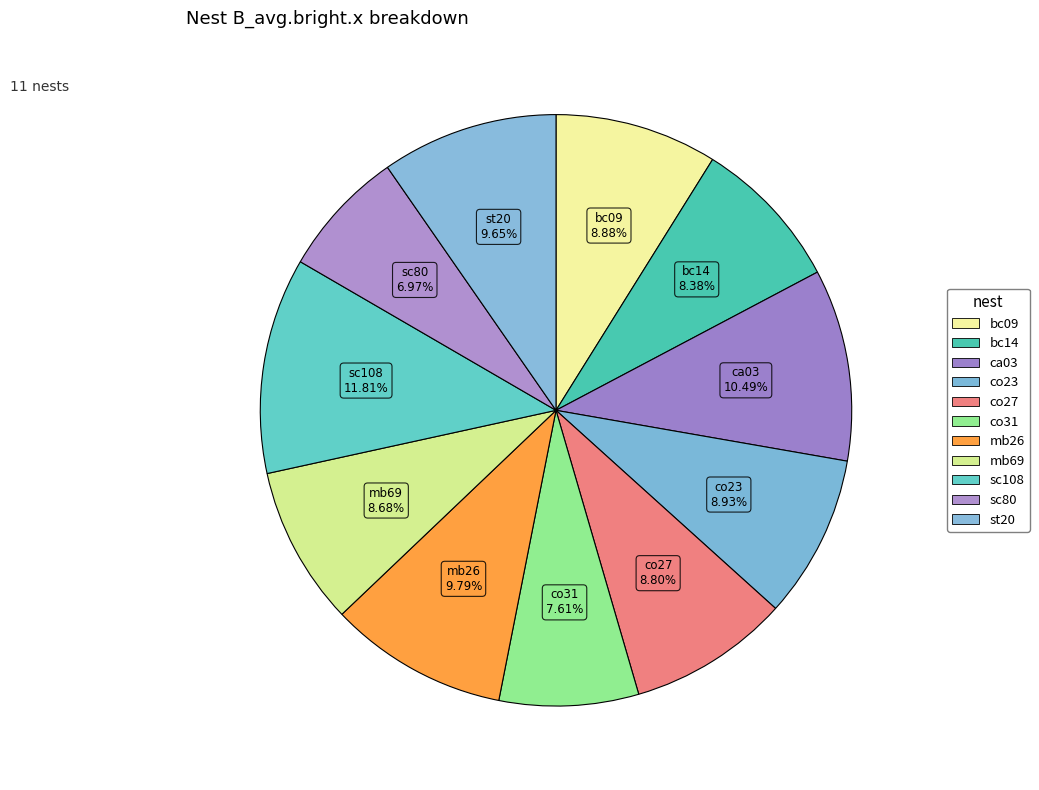

How many segments does this pie chart have?

11